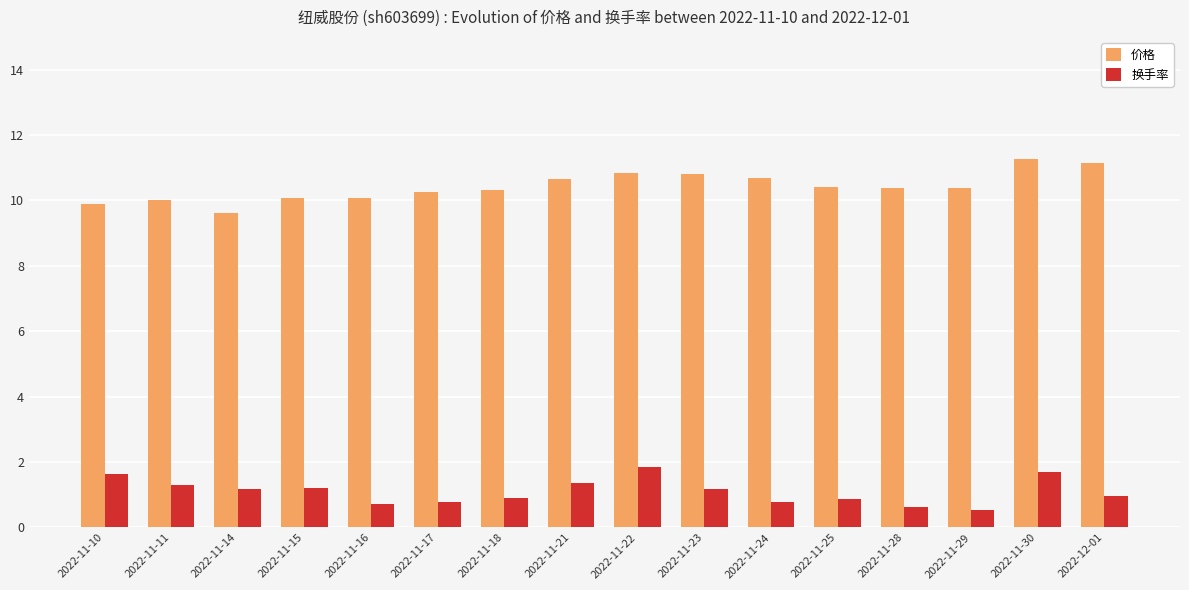

What are all the series names shown in the legend?

价格, 换手率